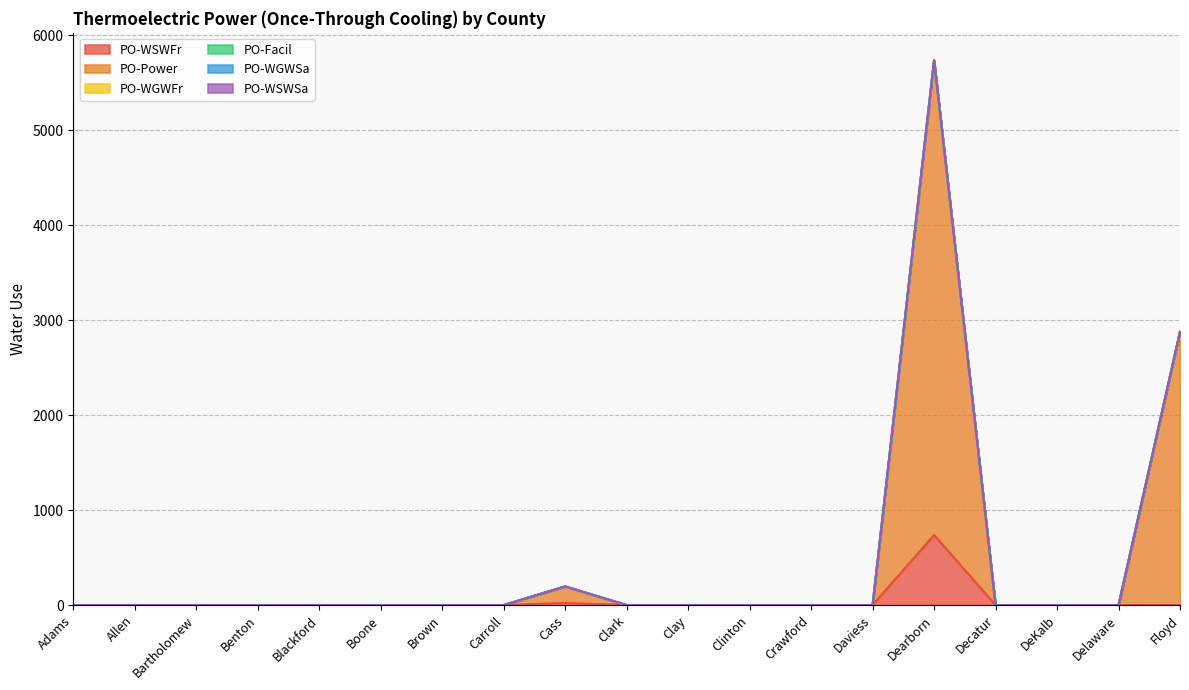

True or false: PO-Power has more than 0 points higher than both neighbors.

True